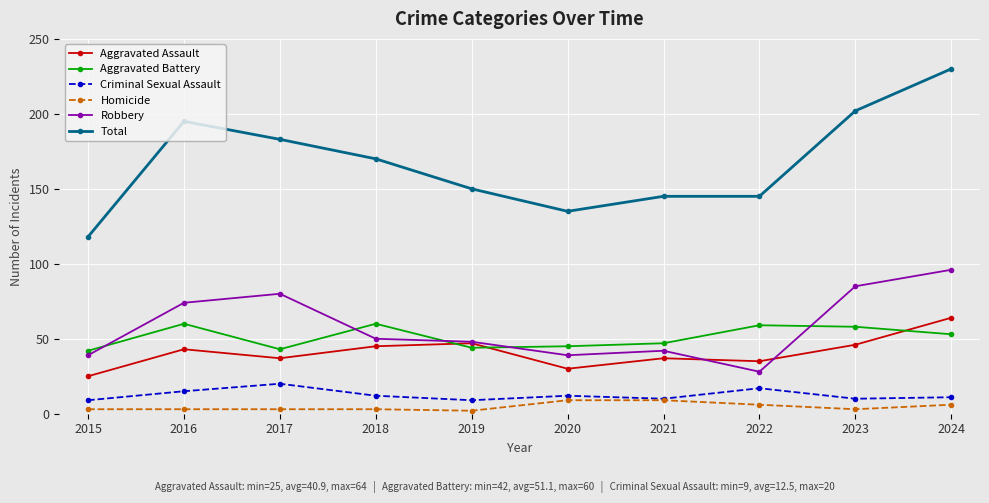

At which category is the sum across all series the highest?

2024